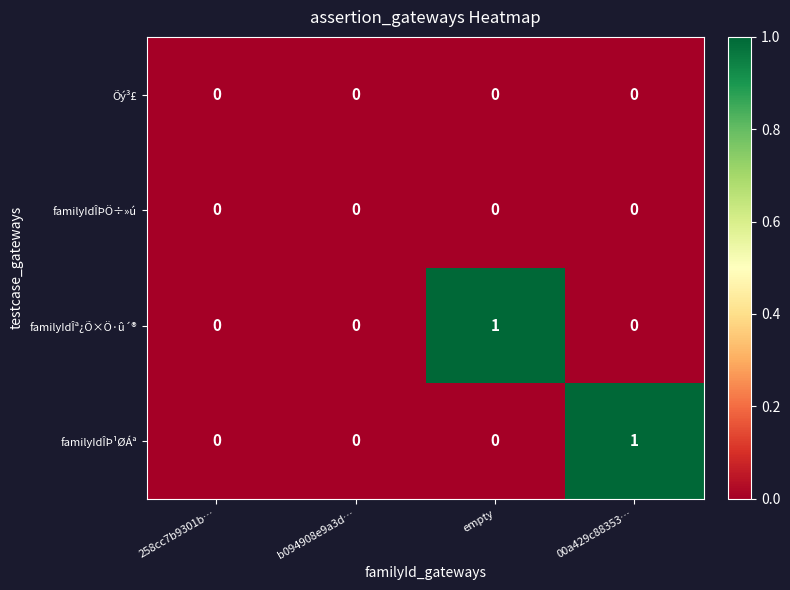

How many data points does each series have?

4